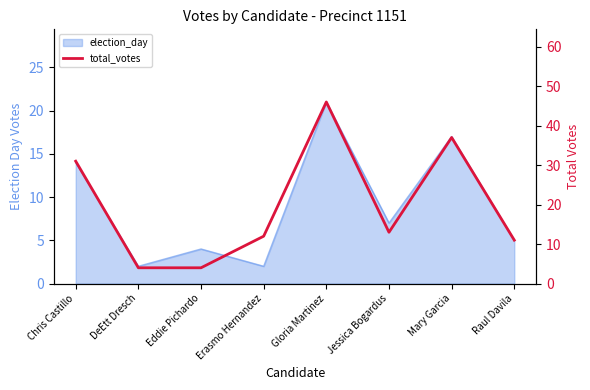

Which category has the highest value across all series?

Gloria Martinez